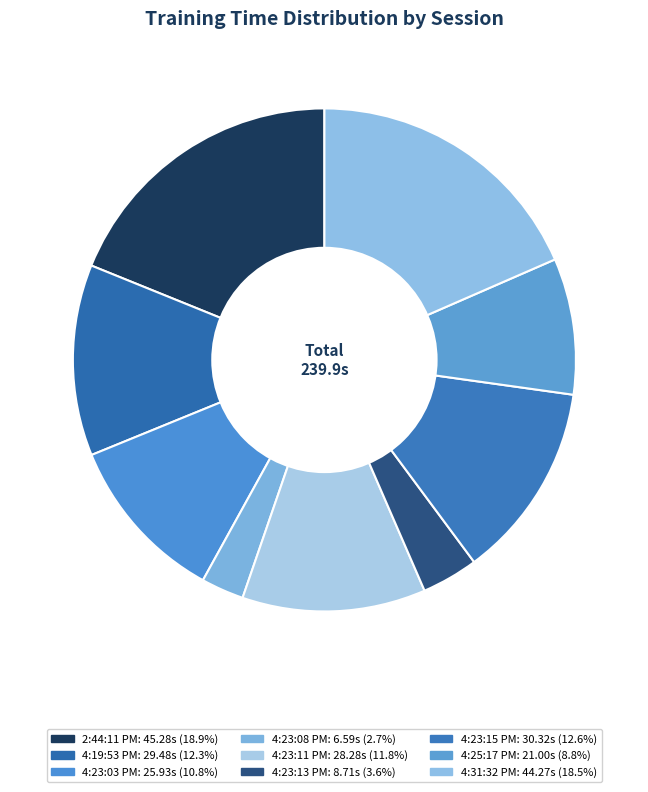

True or false: 4:23:11 PM accounts for 2% of the total.

False